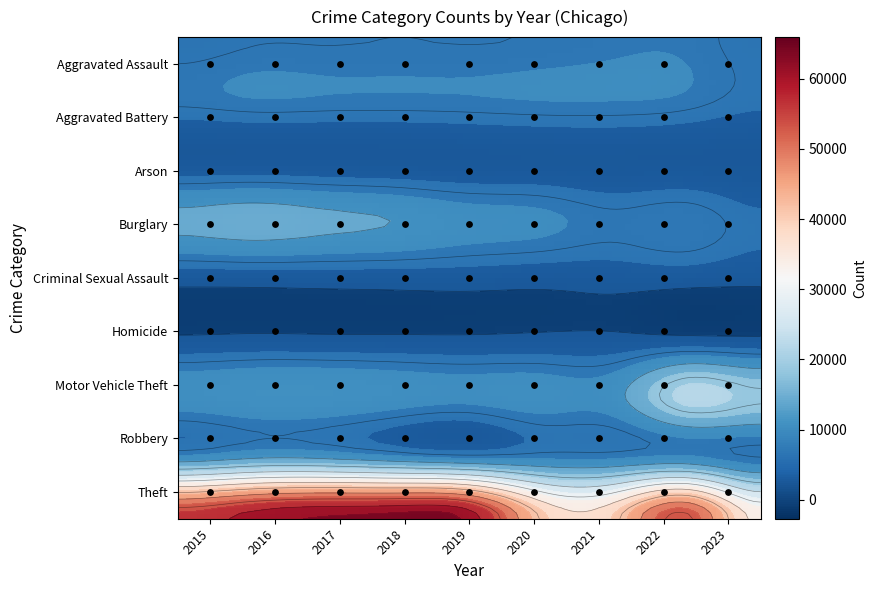

What is the difference between the maximum and minimum values in the Aggravated Assault series?

2798